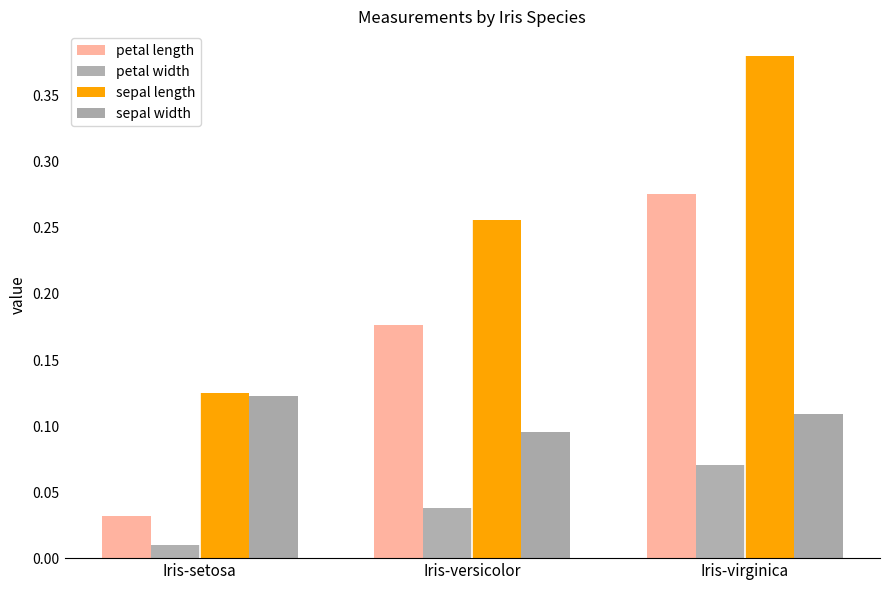

Reading left to right, what are all the values shown in this chart?

petal length: 0.0	0.2	0.3
petal width: 0.0	0.0	0.1
sepal length: 0.1	0.3	0.4
sepal width: 0.1	0.1	0.1